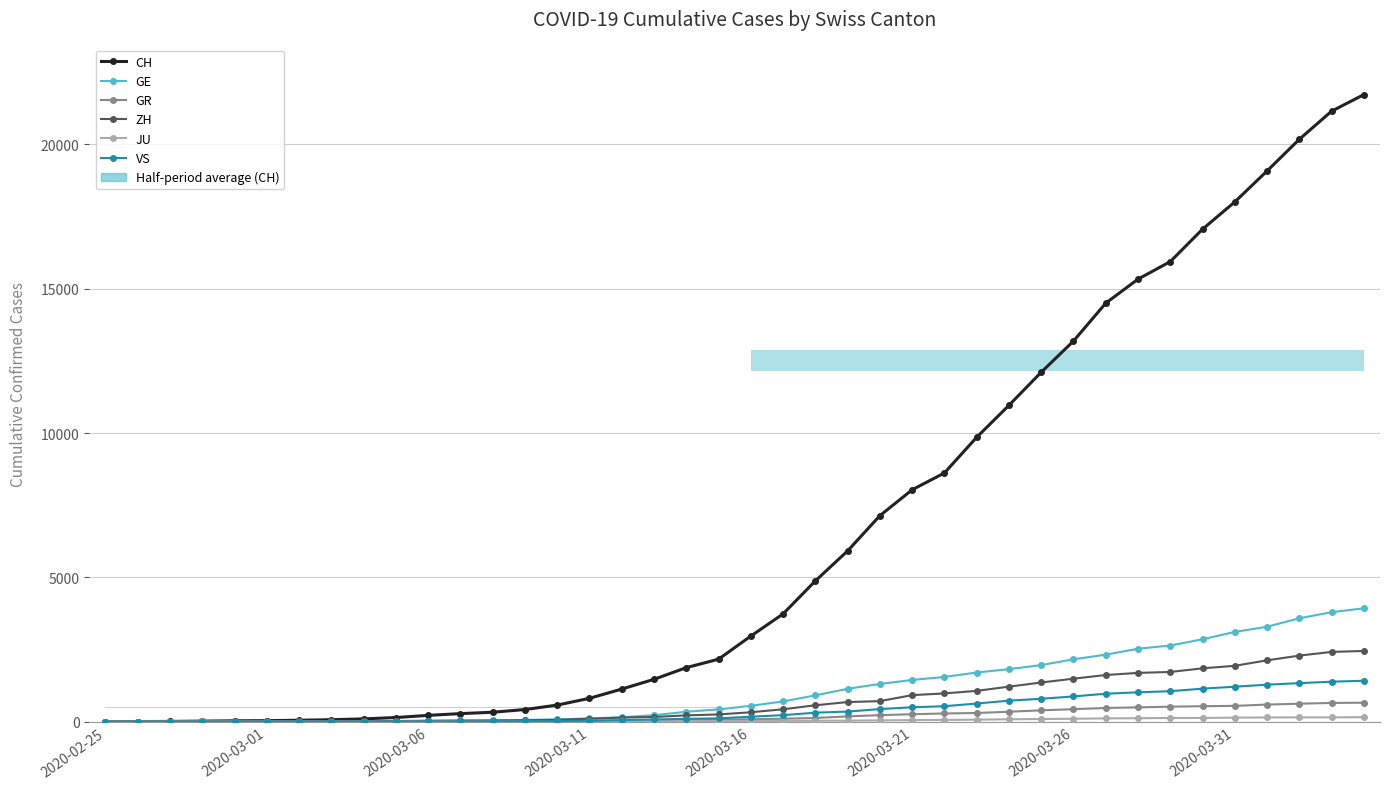

Is the value of VS at 21 greater than the value of JU at 2020-03-06?

Yes